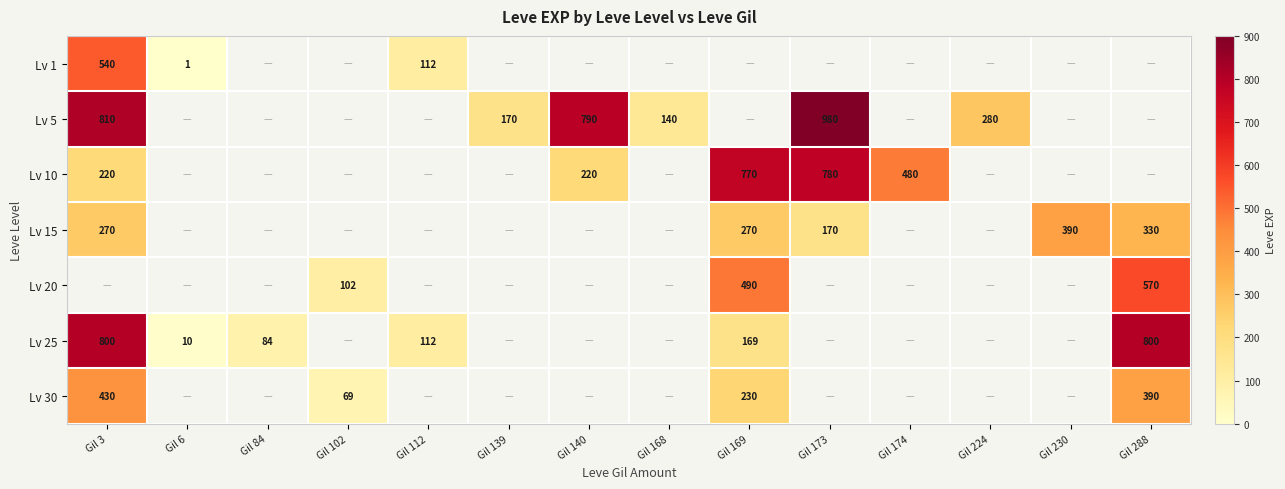

The value of Lv 5 at Gil 3 is 810. True or false?

True